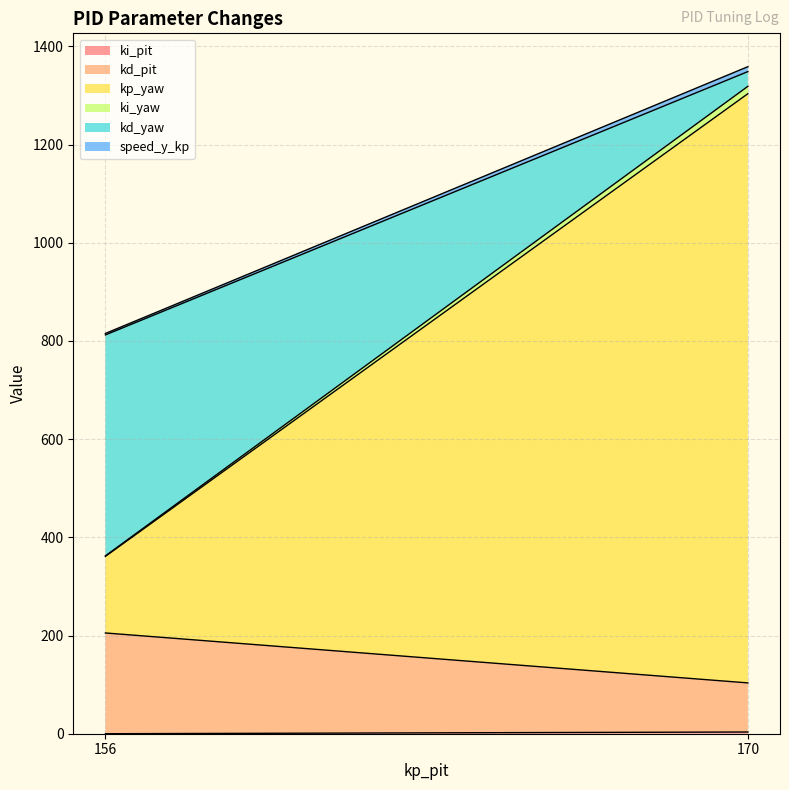

How many lines are shown in the chart?

6